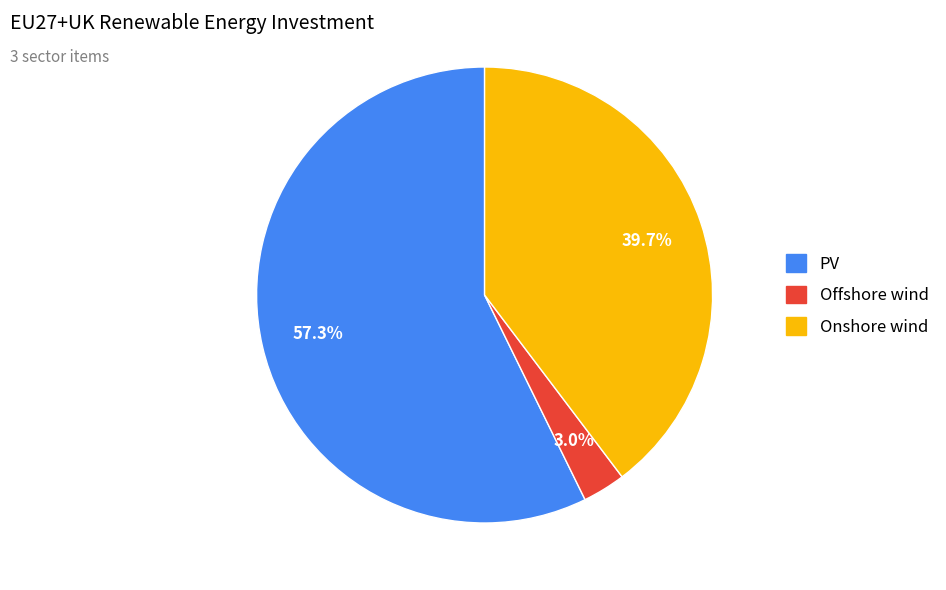

To the nearest percent, what percentage of the pie is PV?

57%